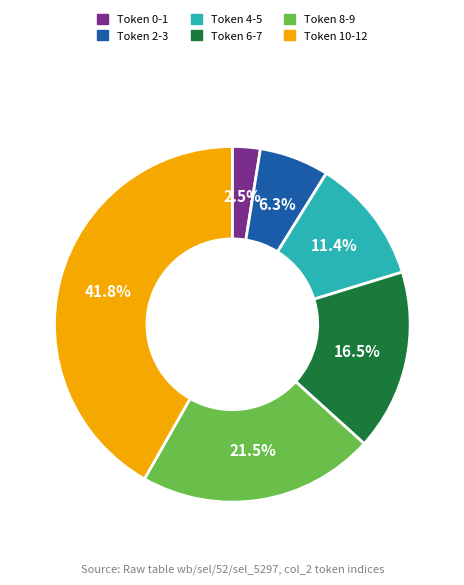

What is the smallest slice in the pie chart?

Token 0-1